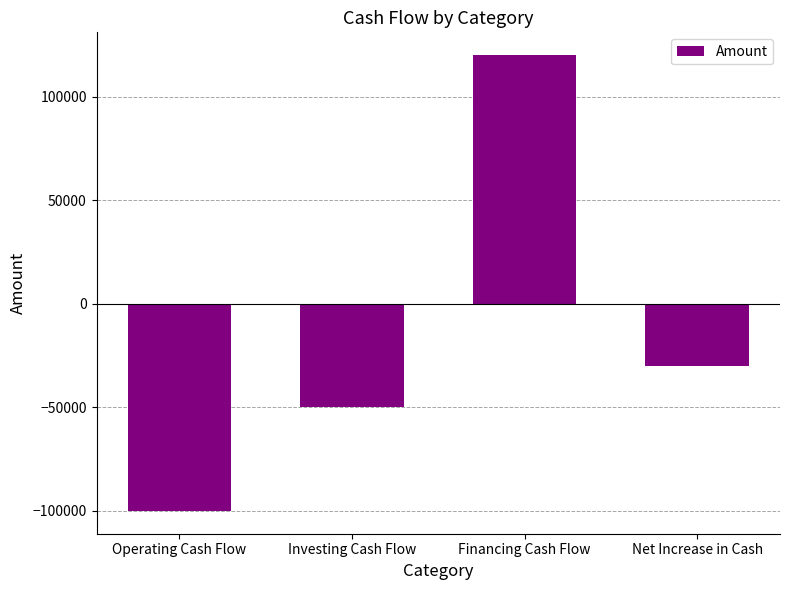

At which label does the data first exceed -30000?

Financing Cash Flow